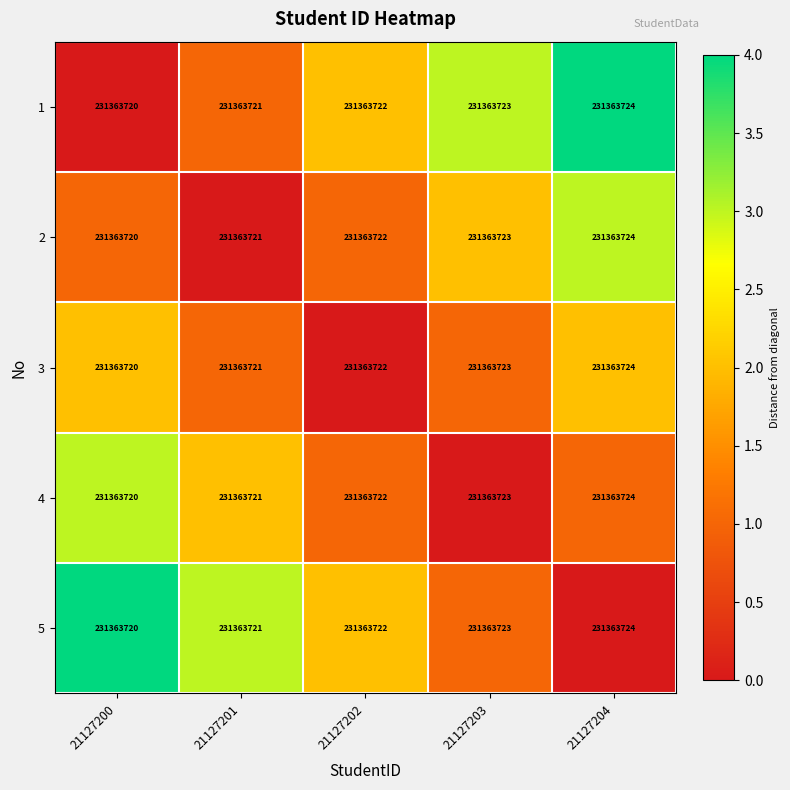

Rank the categories by 2 value from lowest to highest.

21127201, 21127200, 21127202, 21127203, 21127204